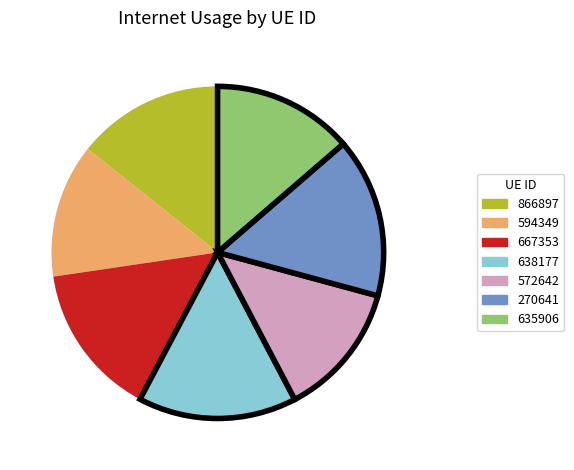

The 638177 slice represents 10% of the pie. True or false?

False